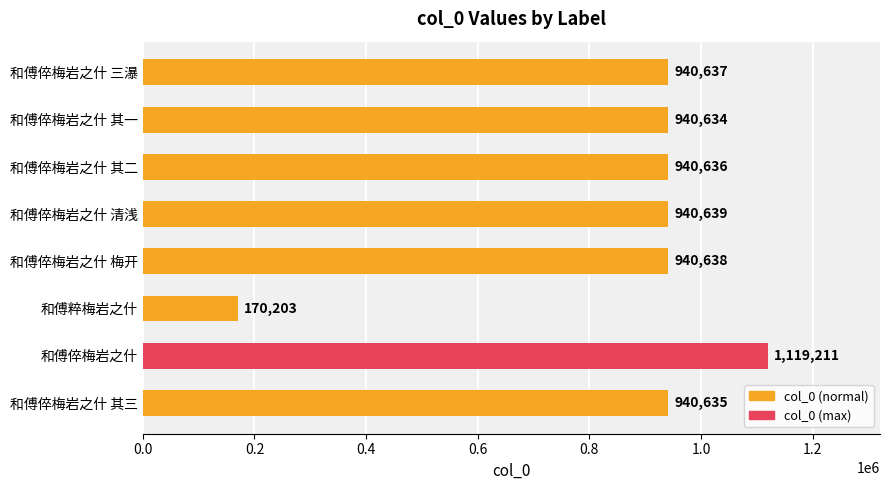

What is the ratio of the value at 和傅倅梅岩之什 其三 to the value at 和傅倅梅岩之什 三瀑?

1.0